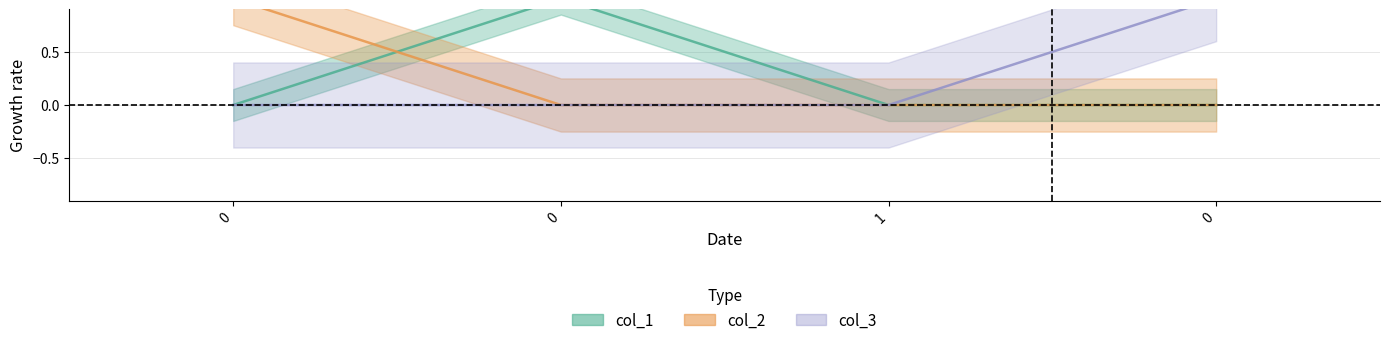

How many values in the col_1 series exceed 0?

1